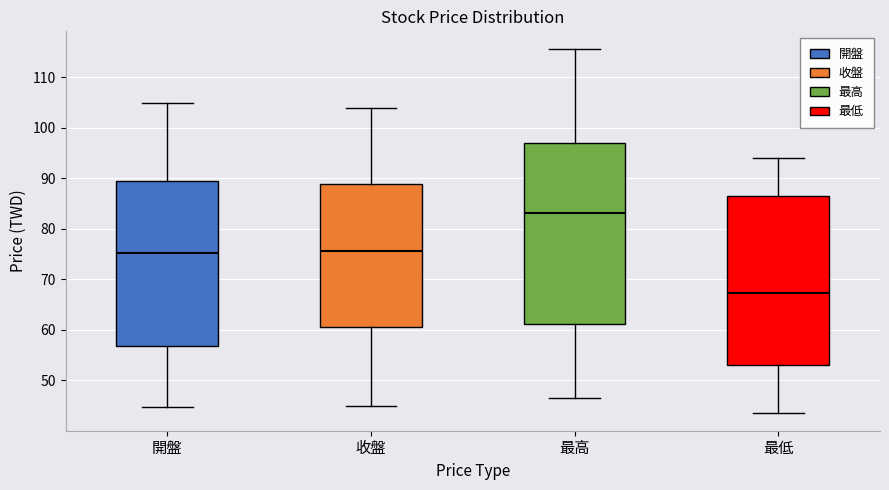

Reading left to right, transcribe this box plot: for each box, give where its median line is, the range the box spans, and where its two whiskers end, as read against the y-axis. The values are not printed on the chart, so give them approximately, as read against the axis.

開盤: median 75, box 57 to 90, whiskers 45 to 105
收盤: median 76, box 61 to 89, whiskers 45 to 104
最高: median 83, box 61 to 97, whiskers 47 to 116
最低: median 67, box 53 to 87, whiskers 44 to 94